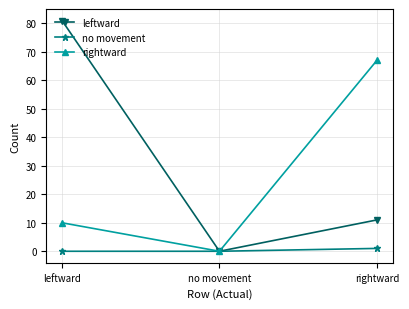

Where does the leftward series first go above 11?

leftward